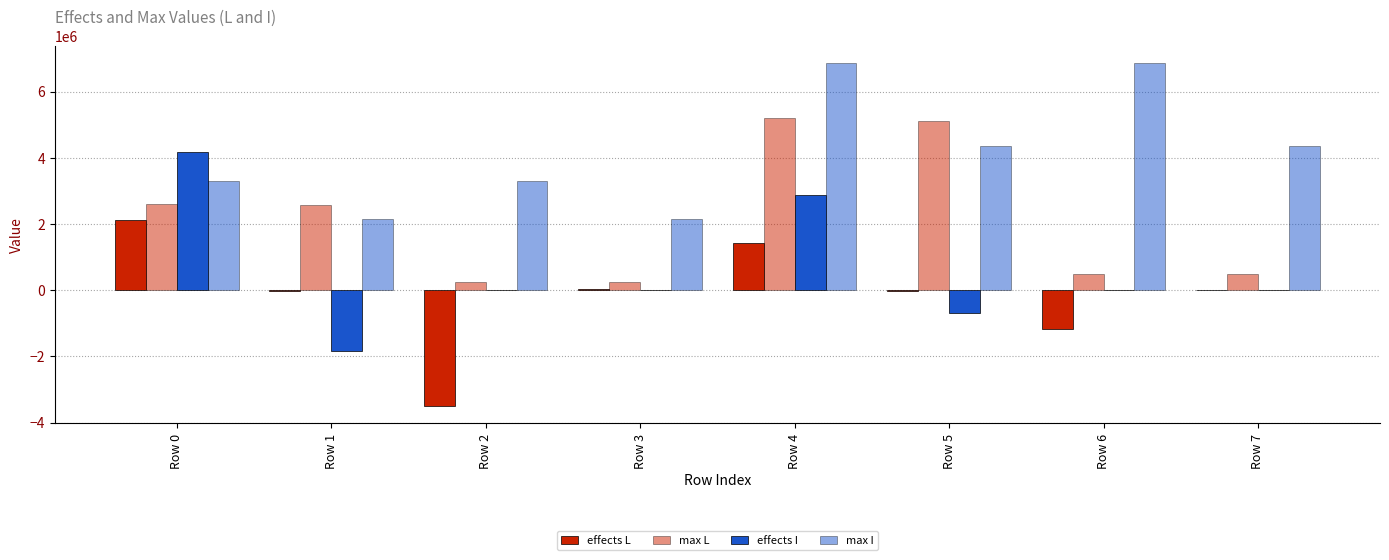

Reading right to left, transcribe all the data shown in this chart.

effects L: 9038.4	-1169653.7	-10916.5	1412698.7	27115.2	-3508961.2	-32749.5	2119048.0
max L: 482333.7	489846.1	5124795.1	5204614.6	241166.8	244923.0	2562397.5	2602307.3
effects I: 0.0	0.0	-688902.5	2868218.1	0.0	0.0	-1823568.8	4163780.7
max I: 4341654.0	6854125.4	4341654.0	6854125.4	2162338.5	3297004.8	2162338.5	3297004.8